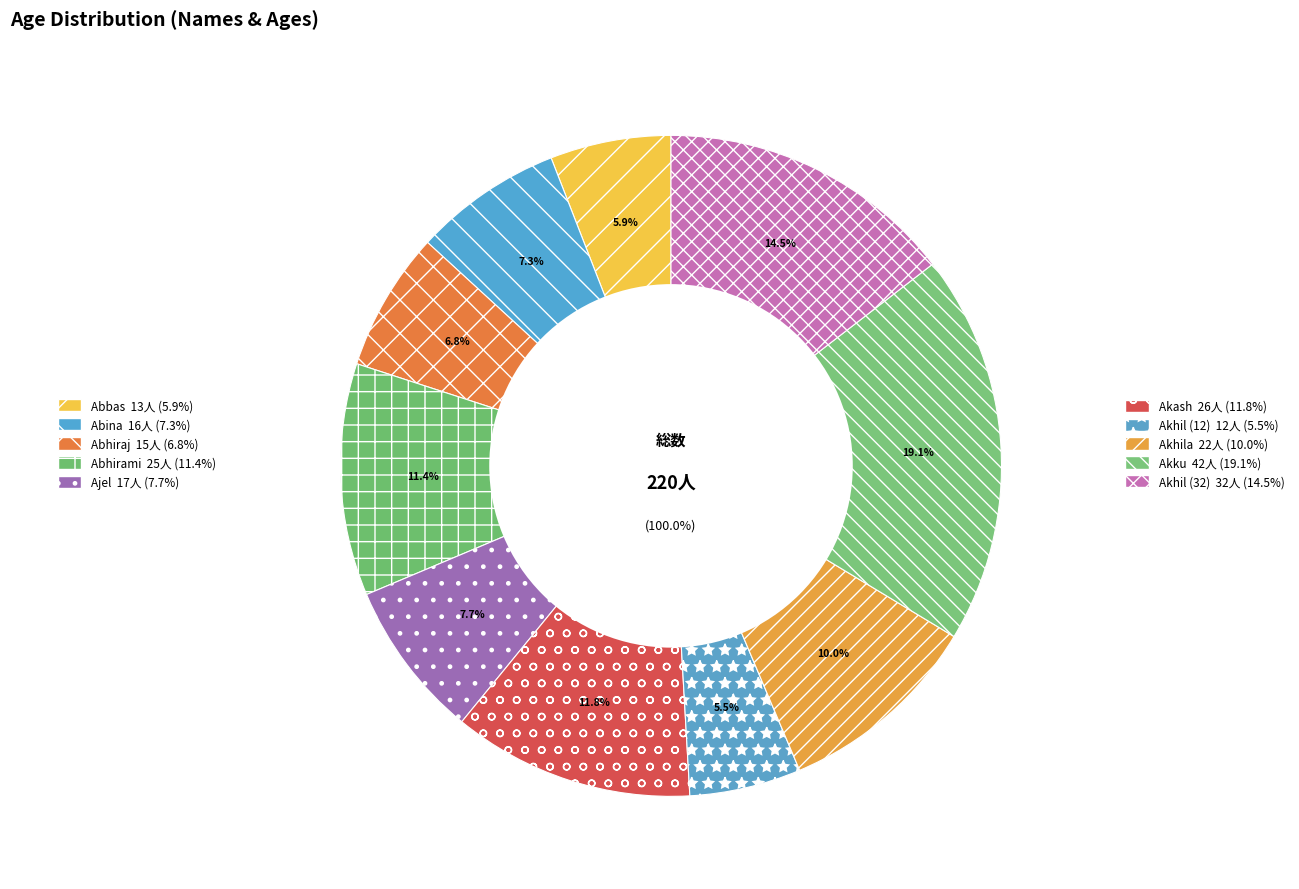

Does Akash account for over 50% of the chart?

No